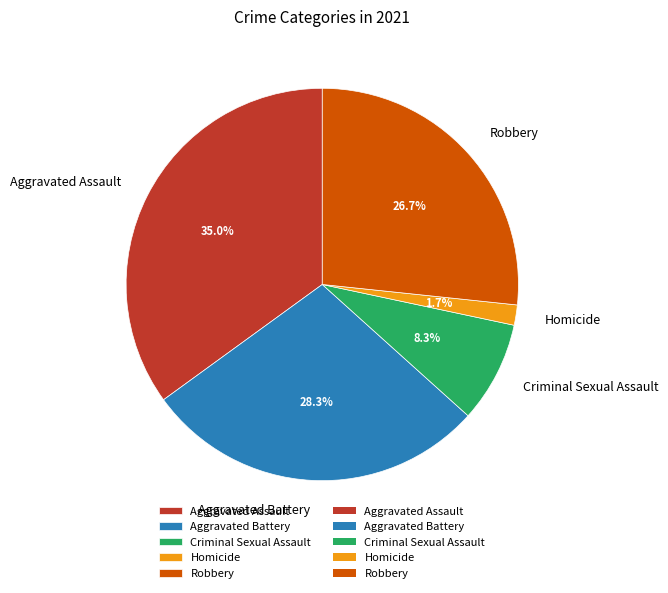

Approximately how many times larger is the value at Aggravated Battery compared to Aggravated Assault?

0.8